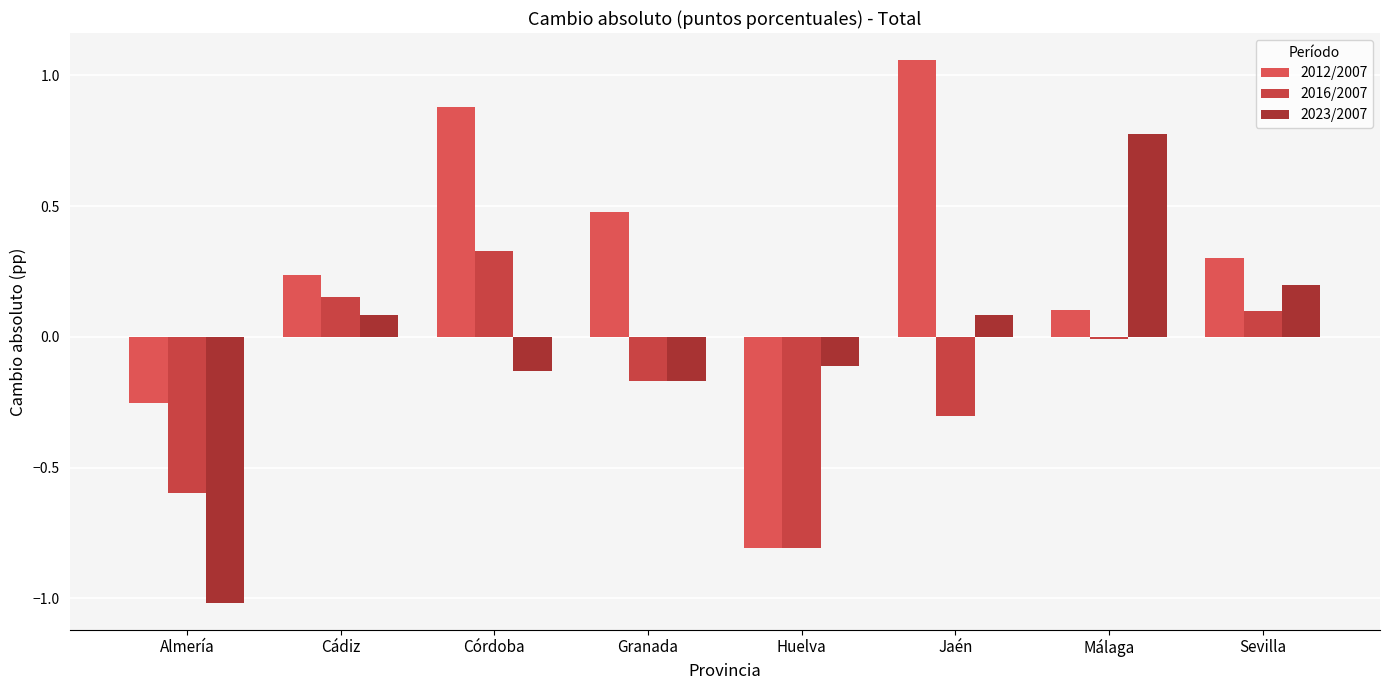

Count the number of data series in this chart.

3